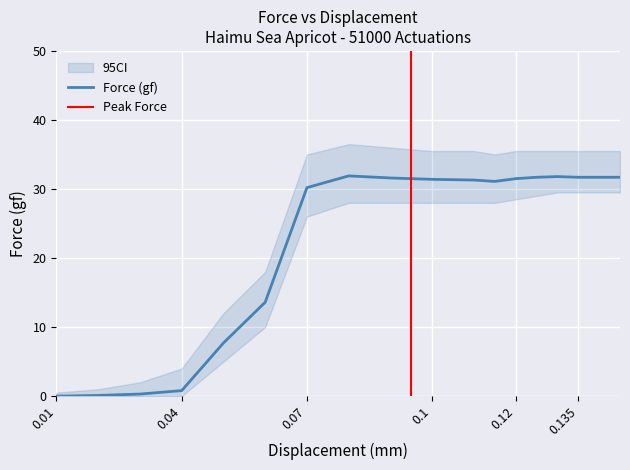

Is it true that CI_lower equals 28.0 at 0.11?

True